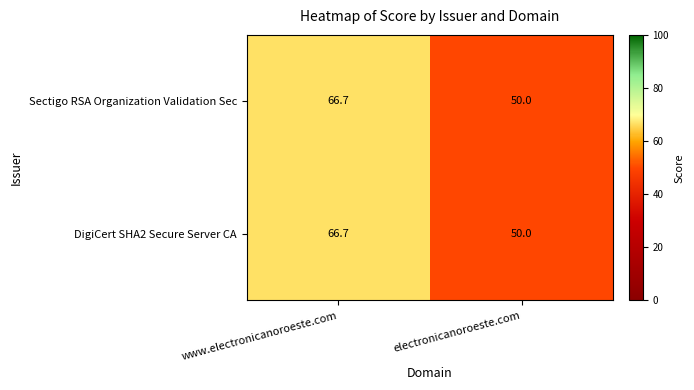

What is the average value of the Sectigo RSA Organization Validation Sec series?

58.4